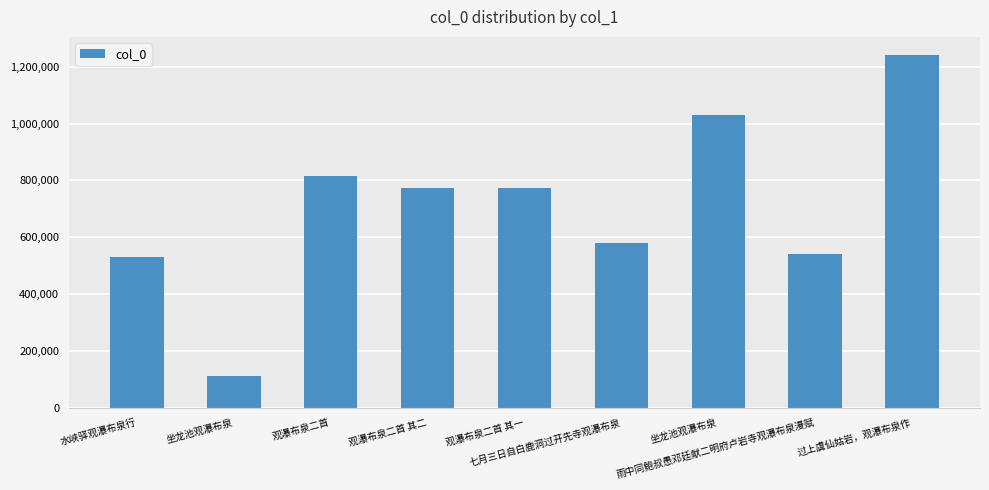

How many data points does each series have?

9